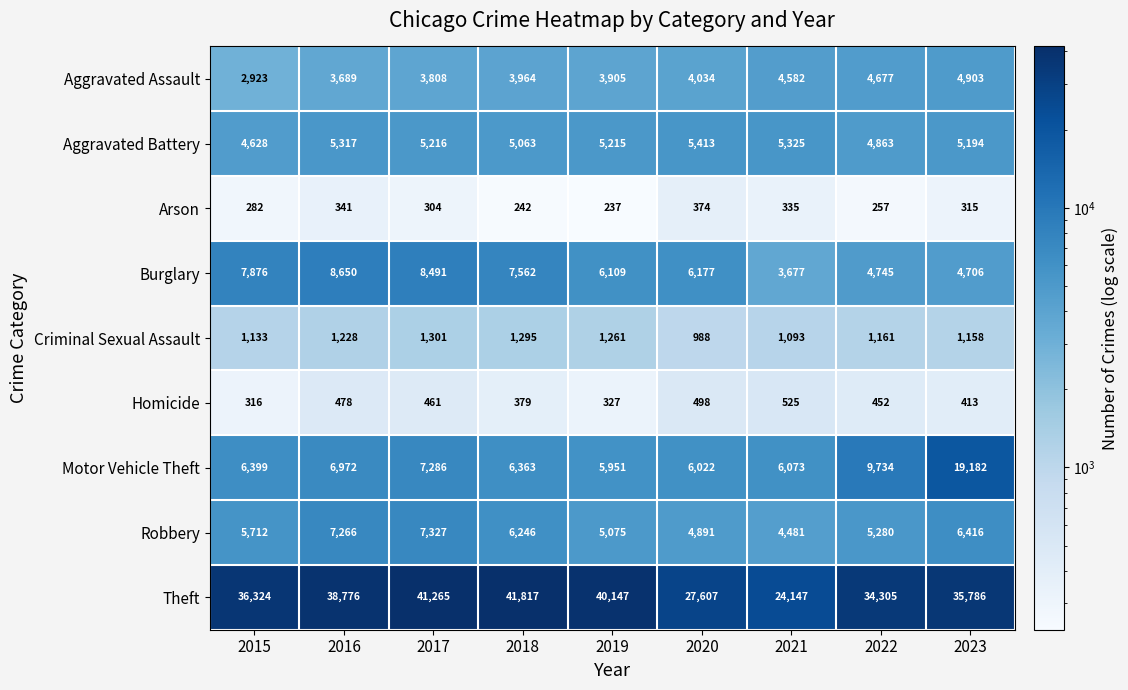

The Robbery series shows 7327 at 2017. True or false?

True